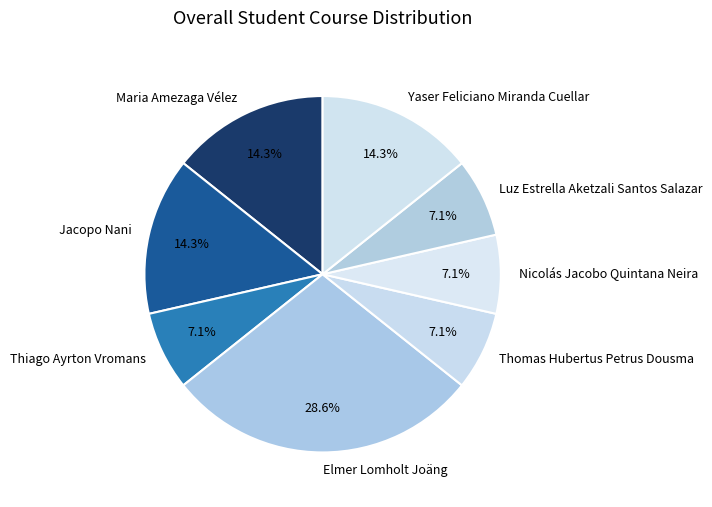

What percentage do Jacopo Nani and Thomas Hubertus Petrus Dousma together represent?

21.4%